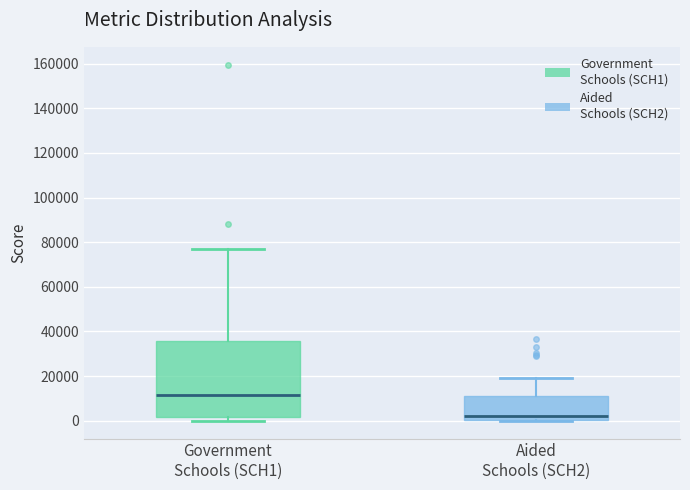

Comparing the boxes themselves (not the whiskers), which one is the tallest?

Government Schools (SCH1)